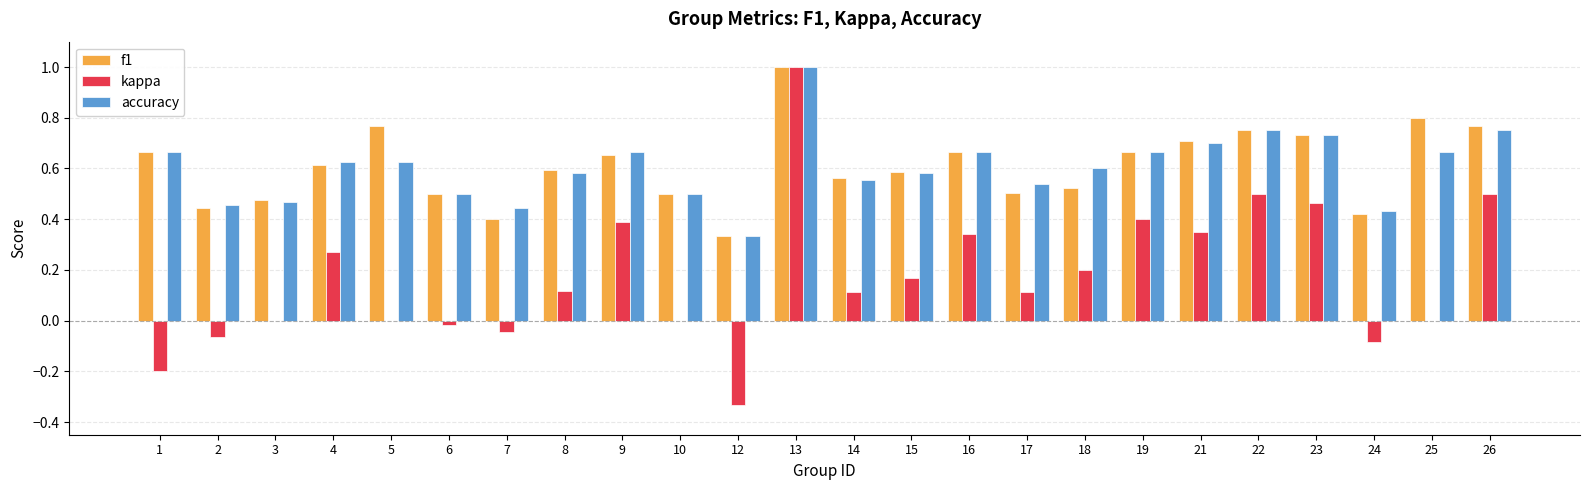

What is the maximum value for f1?

1.0